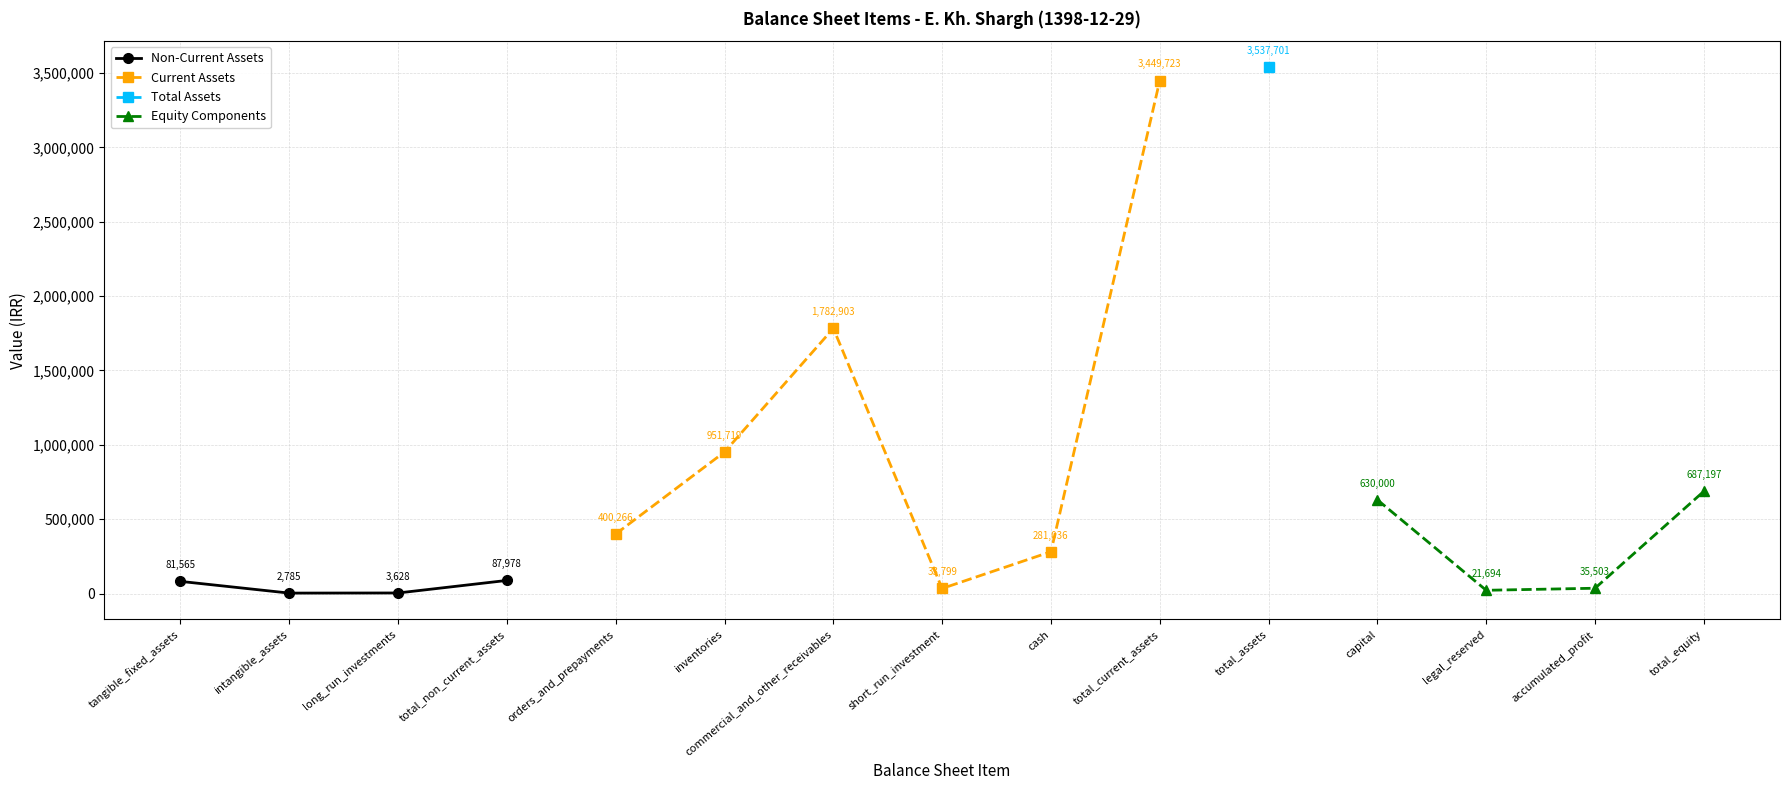

What is the label of the 12th point from the left?

capital